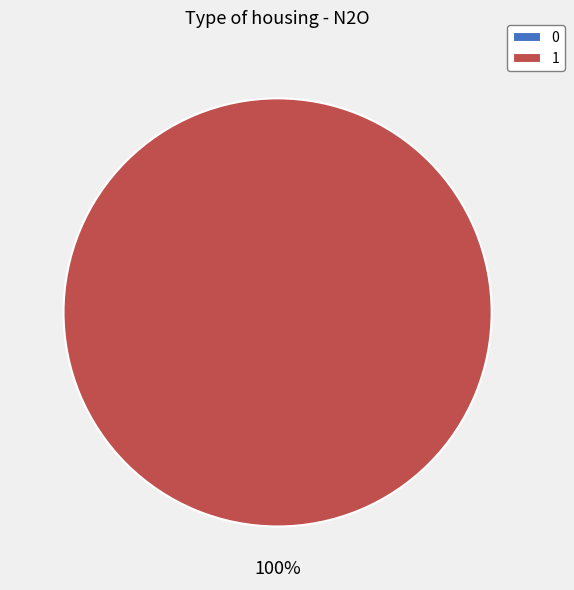

What is the largest slice in the pie chart?

1